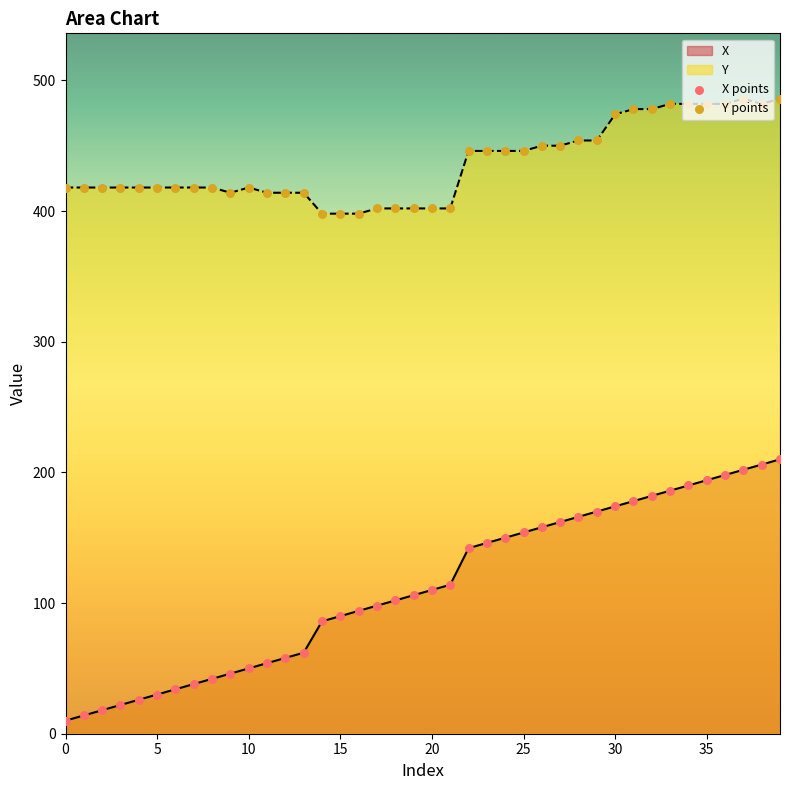

At which category is the sum across all series the highest?

39